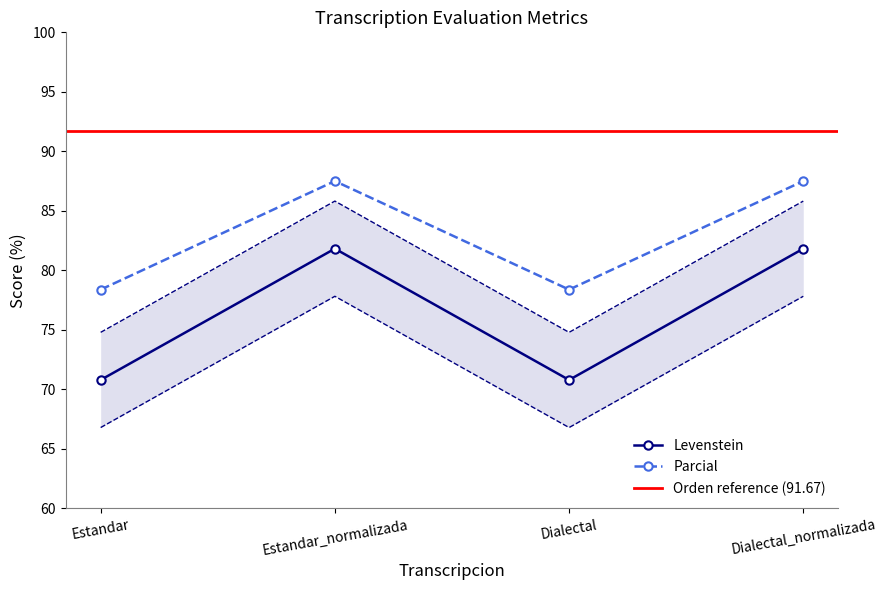

What is the difference between the Levenstein values at Dialectal and Estandar_normalizada?

11.0